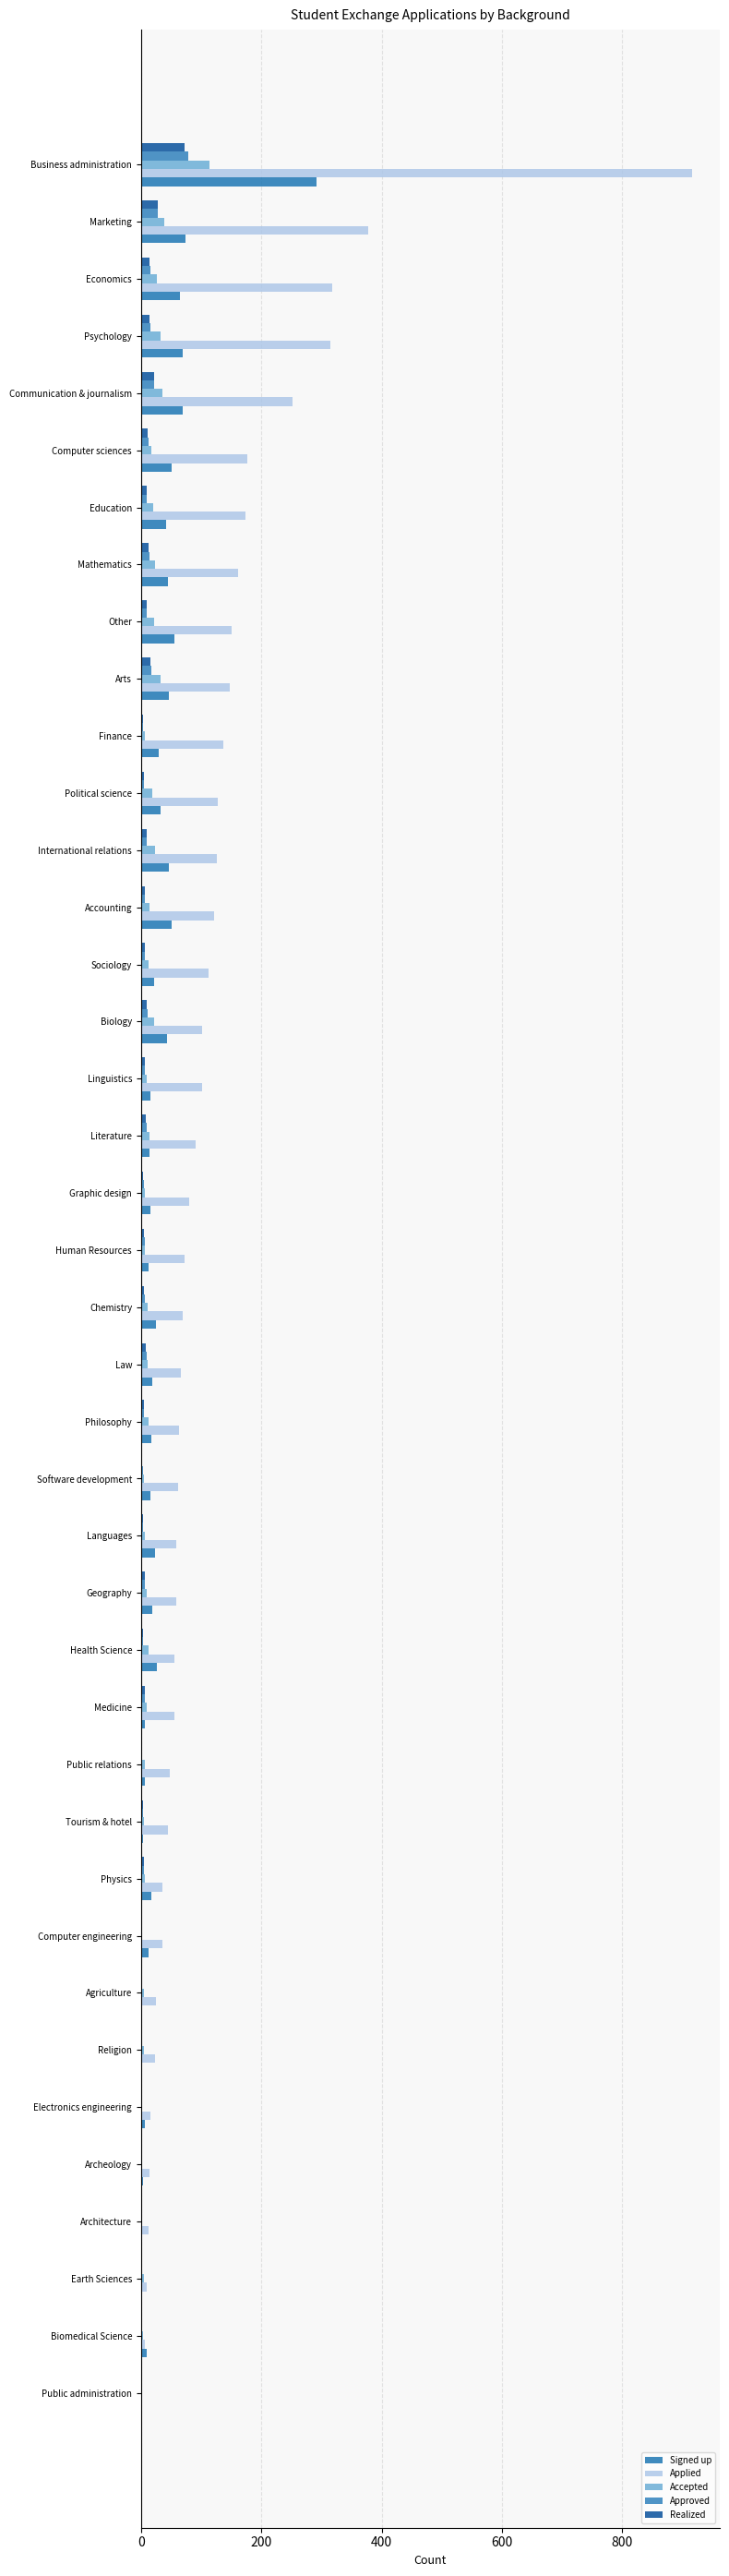

Which category has the highest value in the Signed up series?

Business administration